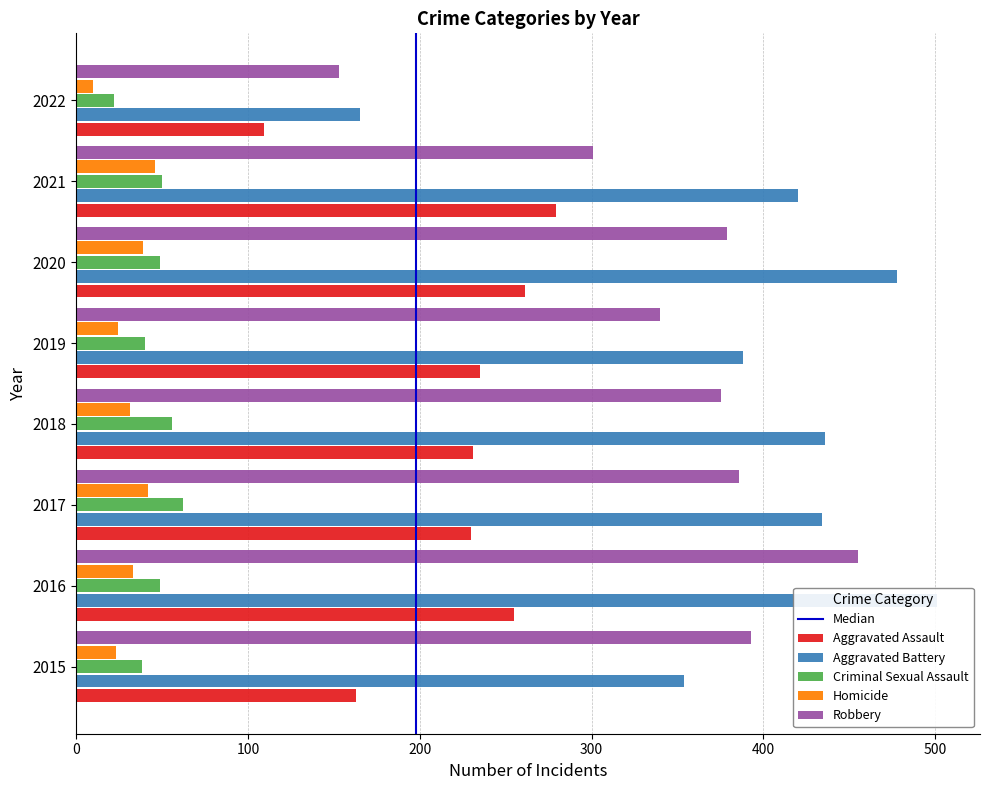

Rank the series by their maximum value, from highest to lowest.

Aggravated Battery, Robbery, Aggravated Assault, Criminal Sexual Assault, Homicide